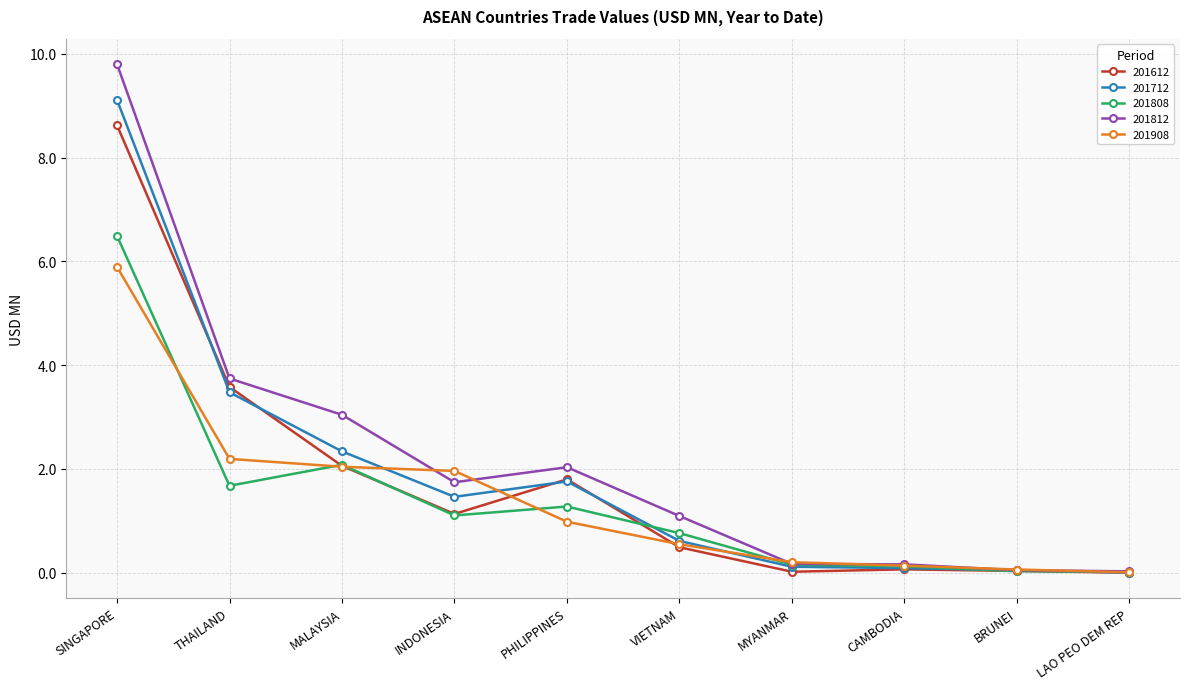

Between VIETNAM and BRUNEI, which series saw the biggest shift?

201812